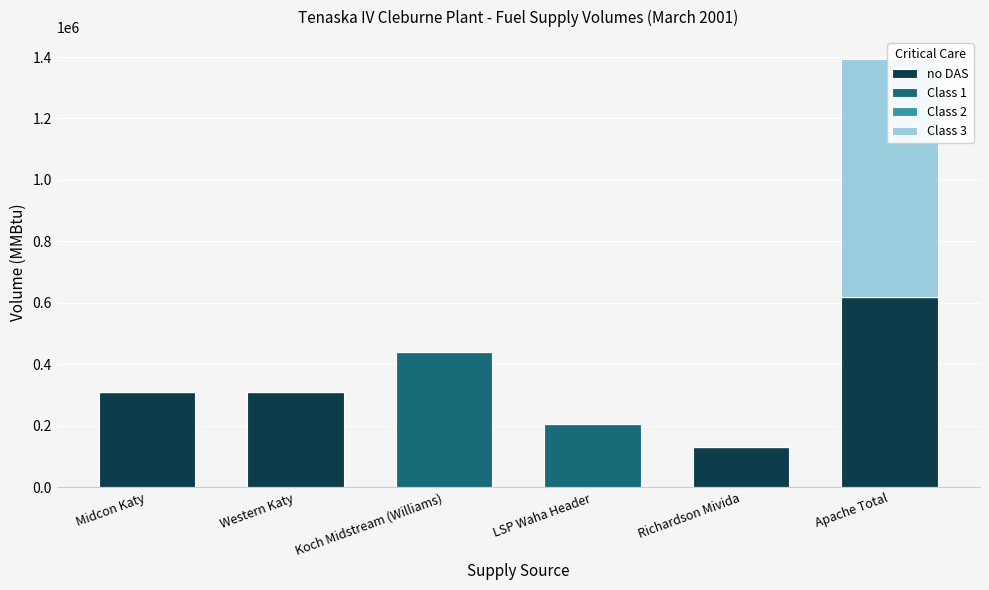

What is the label of the 5th bar from the right?

Western Katy